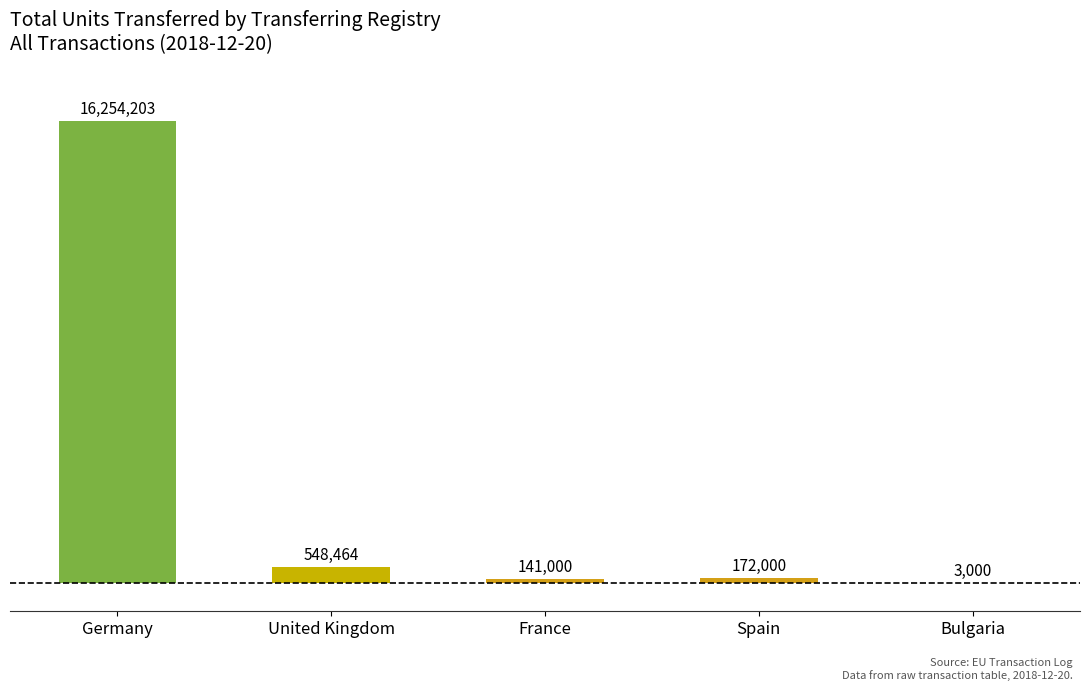

At which label does the data first exceed 172000?

Germany